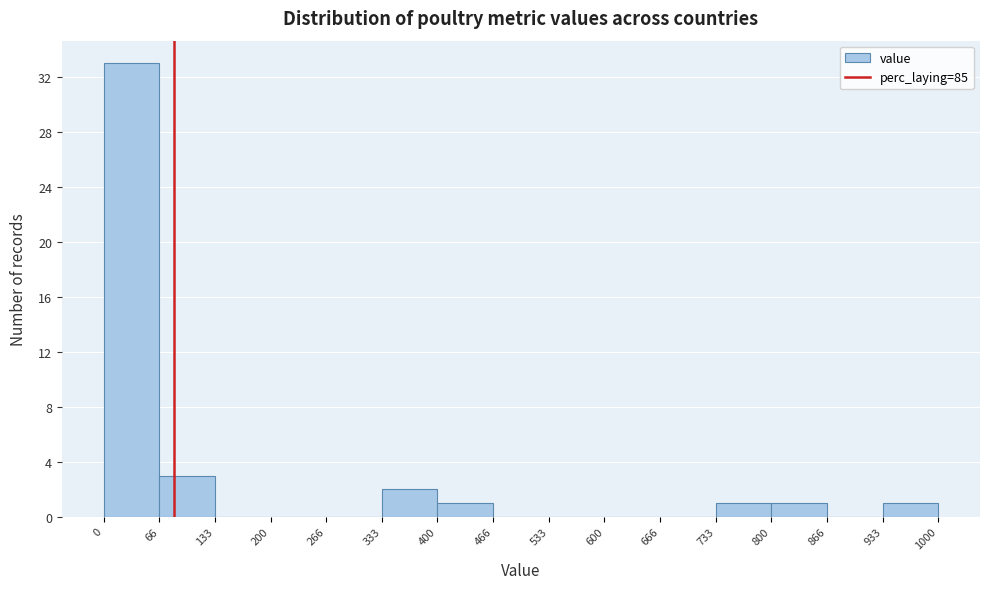

Which range on the x-axis has the tallest bar?

0 to 66